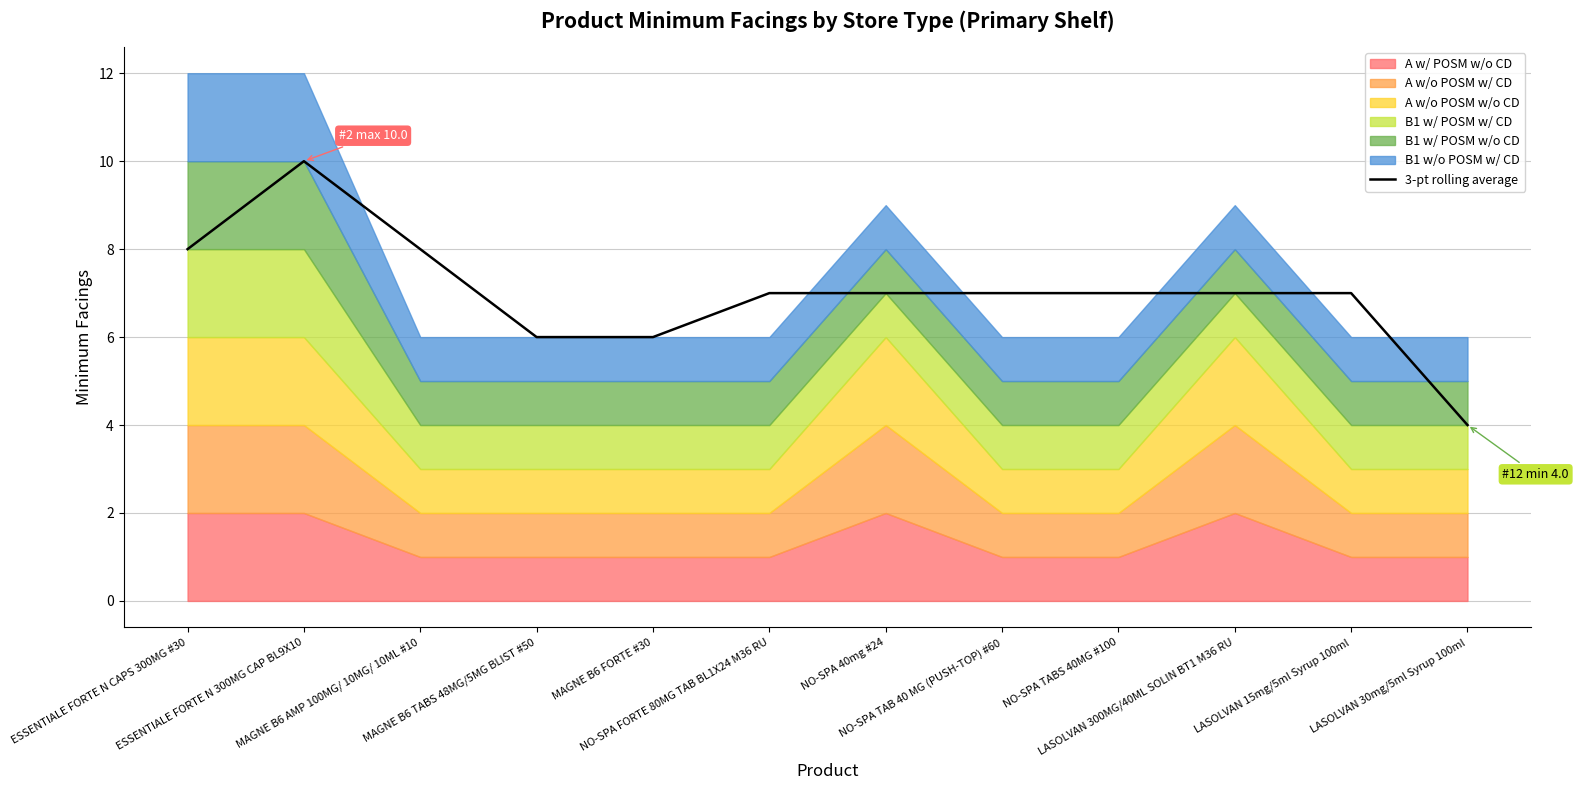

How many values are between 7 and 8?

8